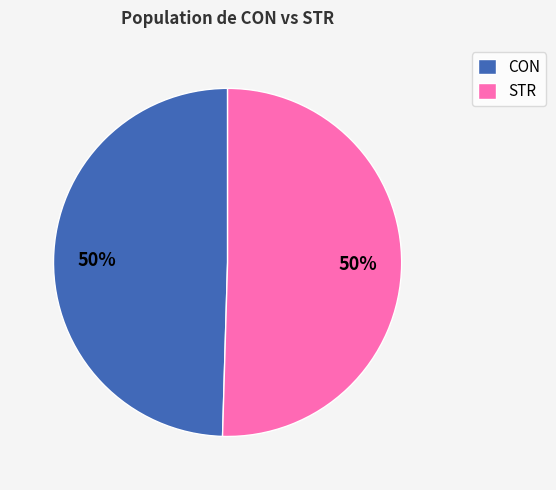

To the nearest percent, what is the average slice percentage?

50%